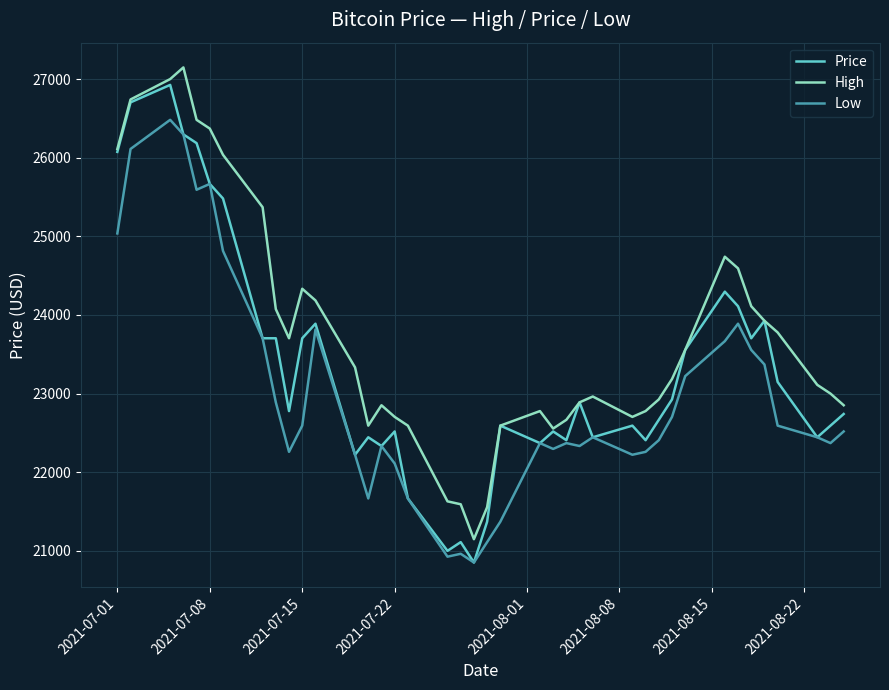

True or false: Low and High intersect in this chart.

False